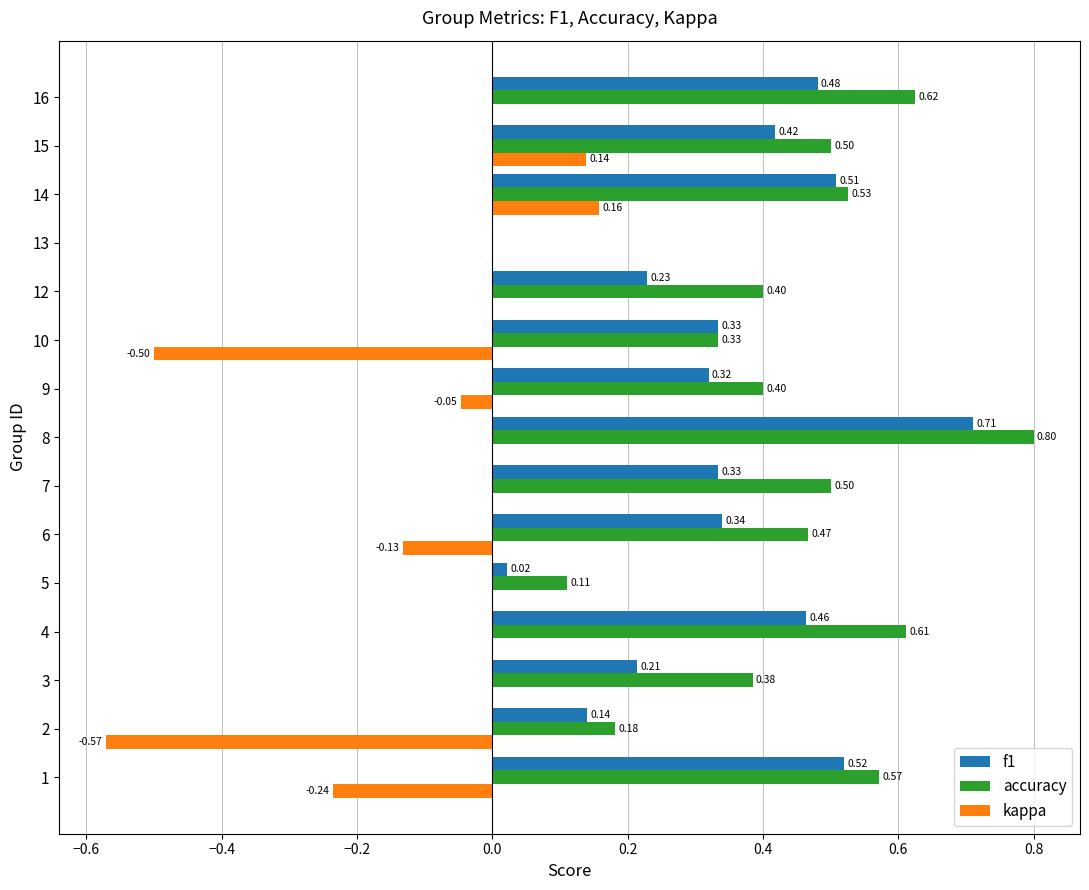

Is the value of kappa at 6 greater than the value of f1 at 13?

No